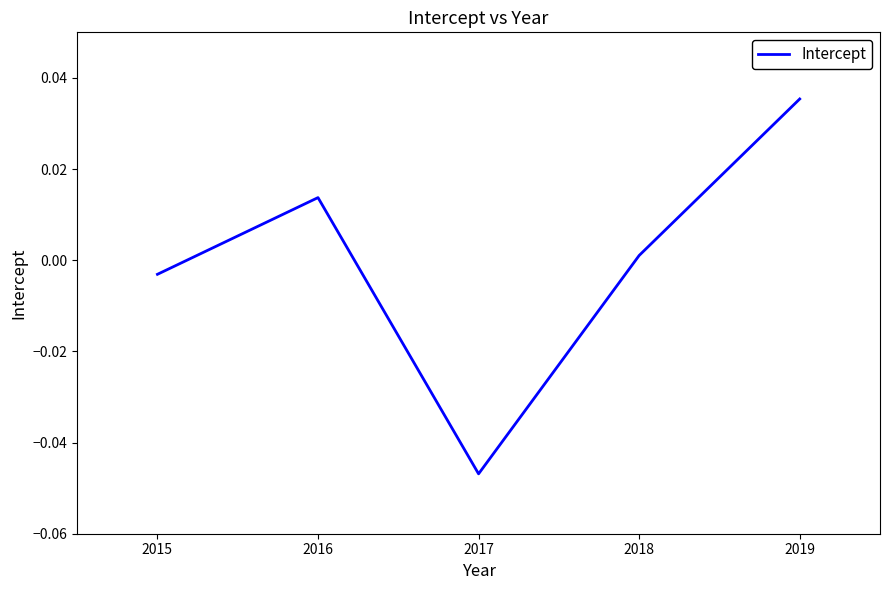

Is it true that the value at 2015 is -0.0?

True